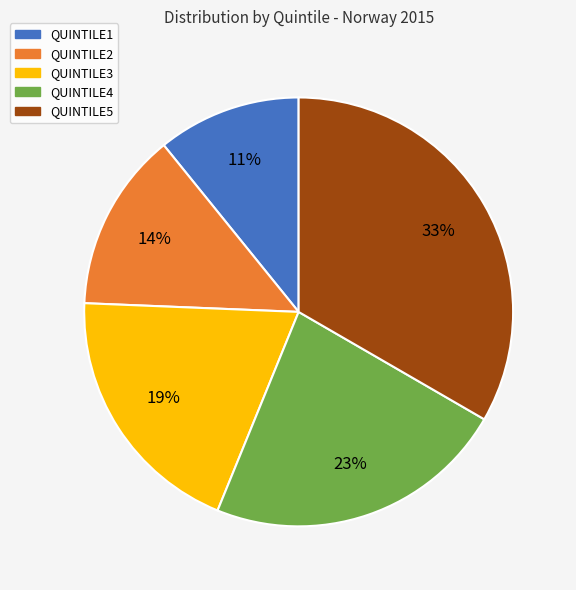

Does QUINTILE1 represent more than half of the total?

No